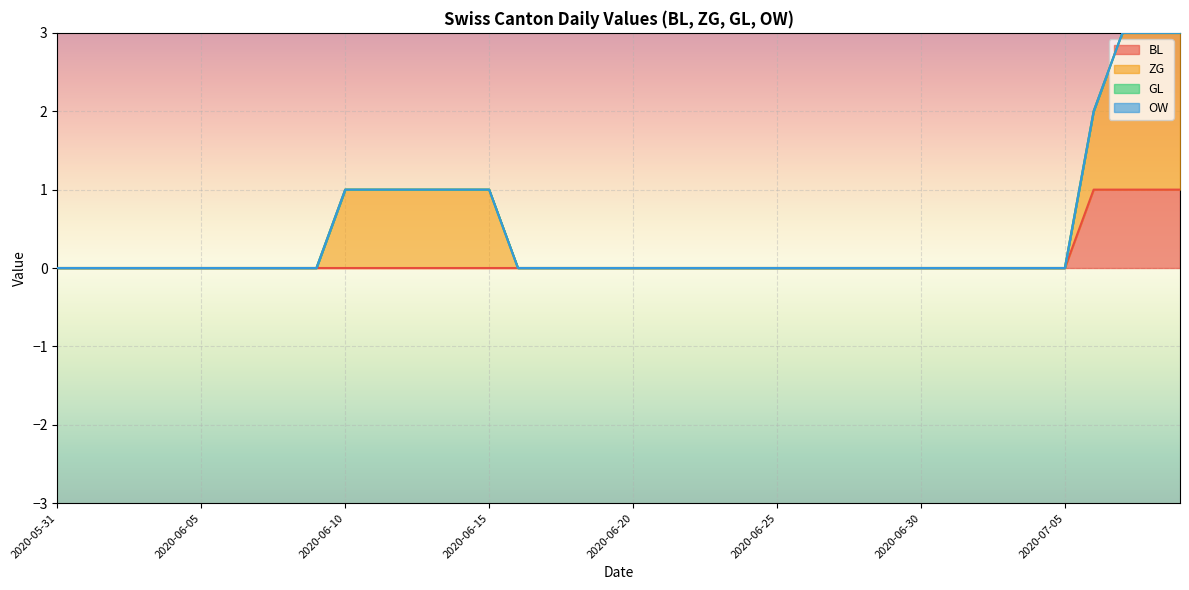

Which has a higher value, 2020-06-01 or 2020-06-09?

2020-06-01